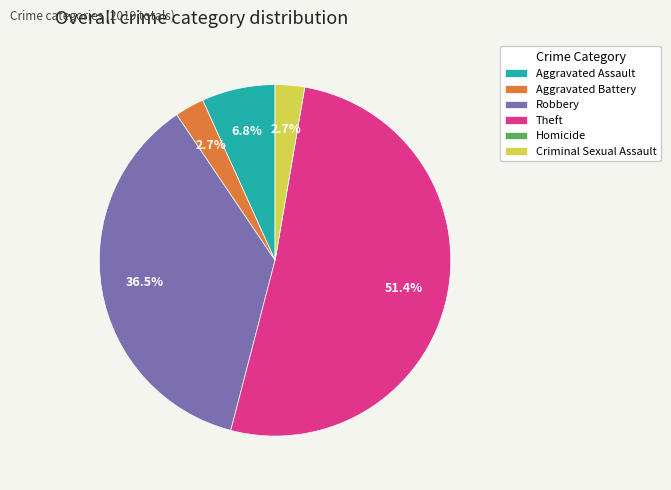

Do Aggravated Battery and Theft together represent more than half of the pie?

Yes